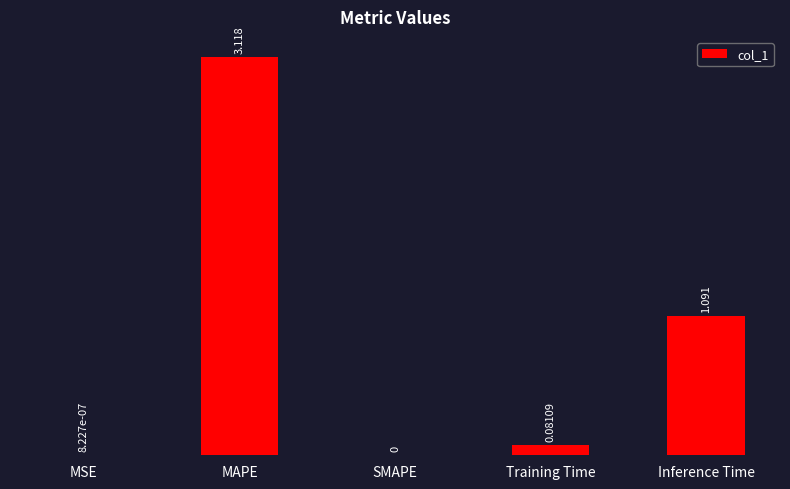

Where is the data nearest to the value 1?

Inference Time